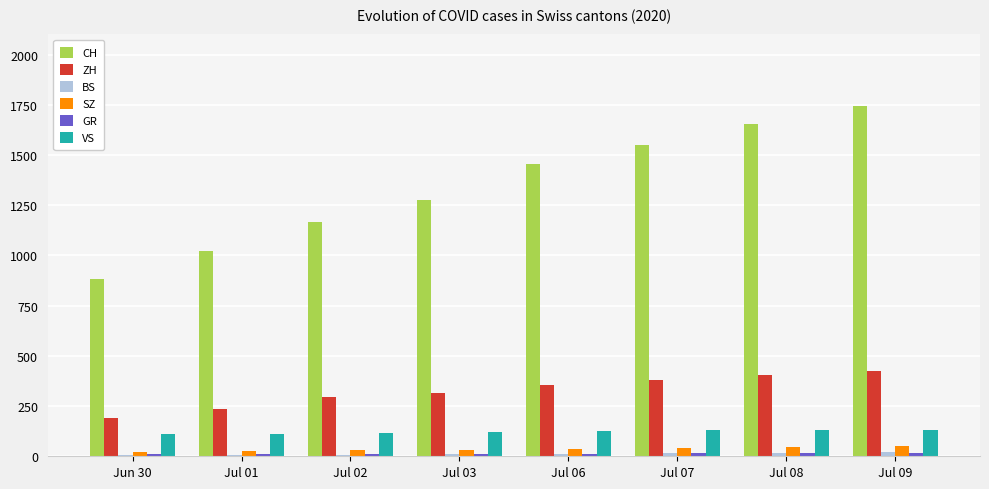

Which series has the largest range (max minus min)?

CH